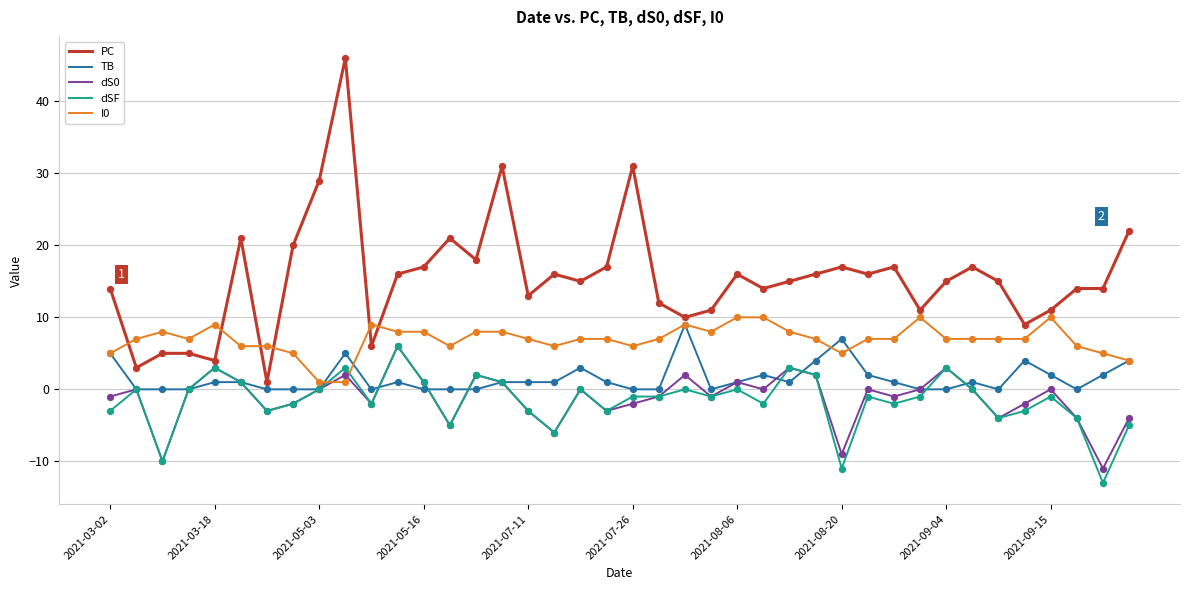

True or false: dSF and I0 intersect in this chart.

True